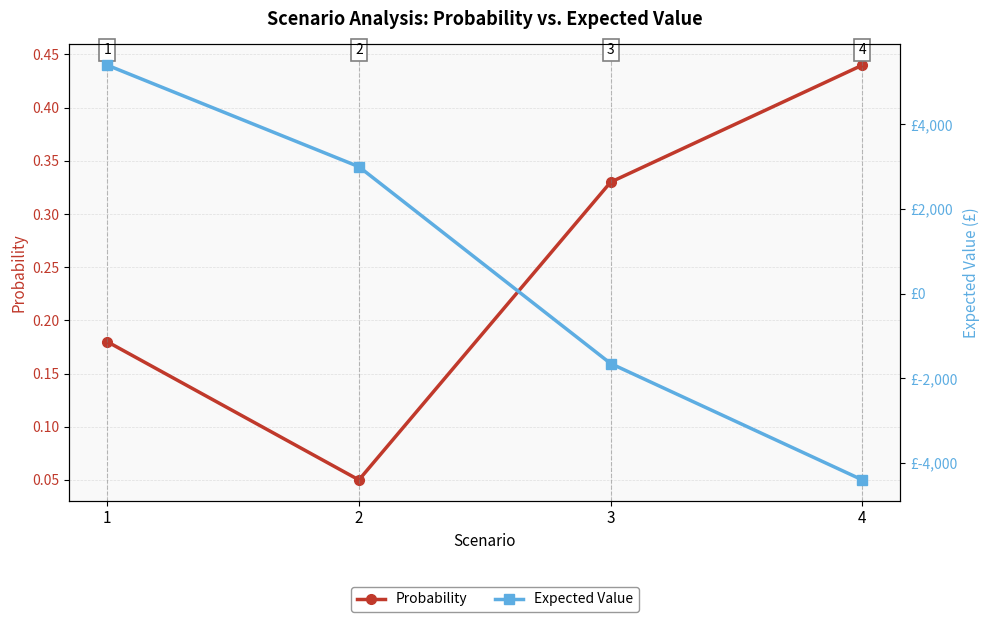

What is the sum of all Expected Value values?

2350.0